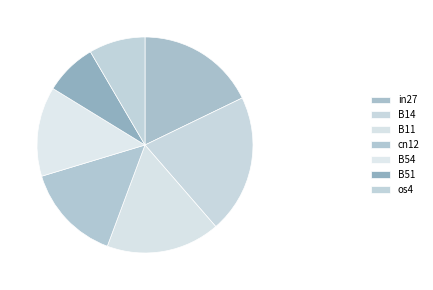

To the nearest percent, what portion does B51 represent?

8%